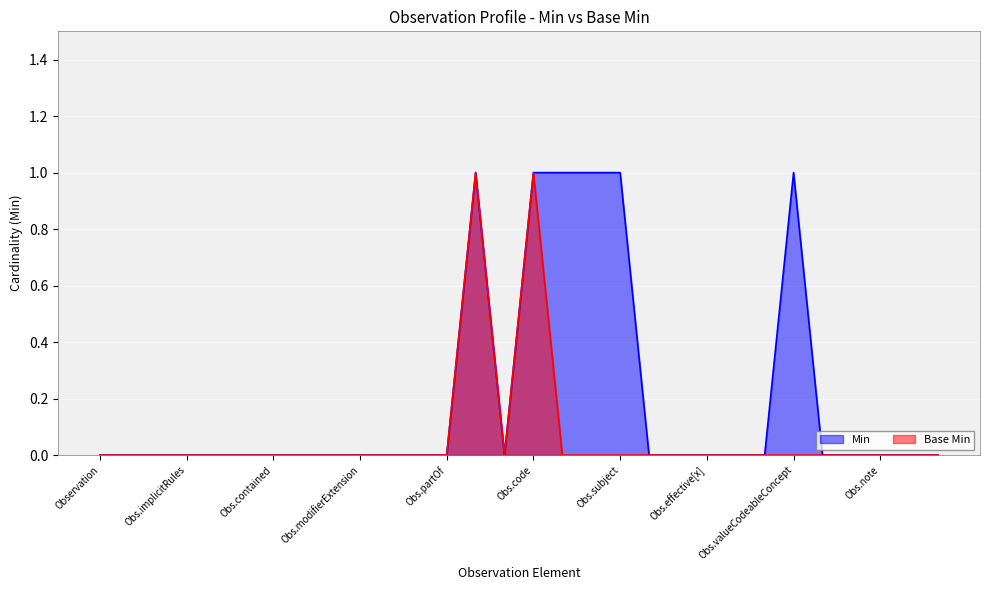

Rank the series by their average value, from highest to lowest.

Min, Base Min